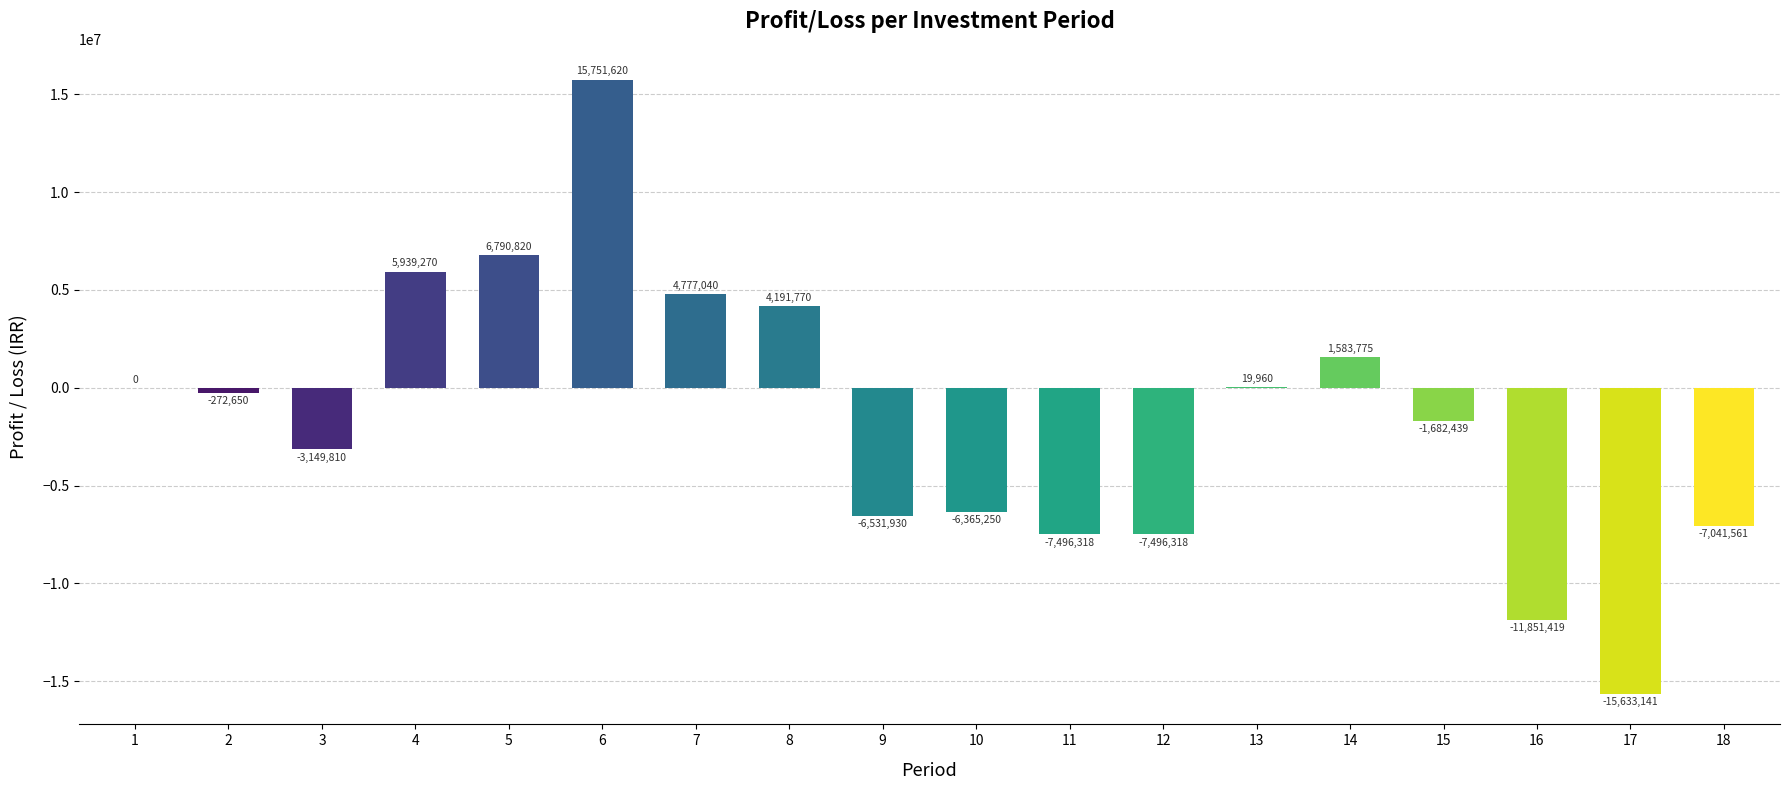

At which category does the chart reach its peak across all series?

6